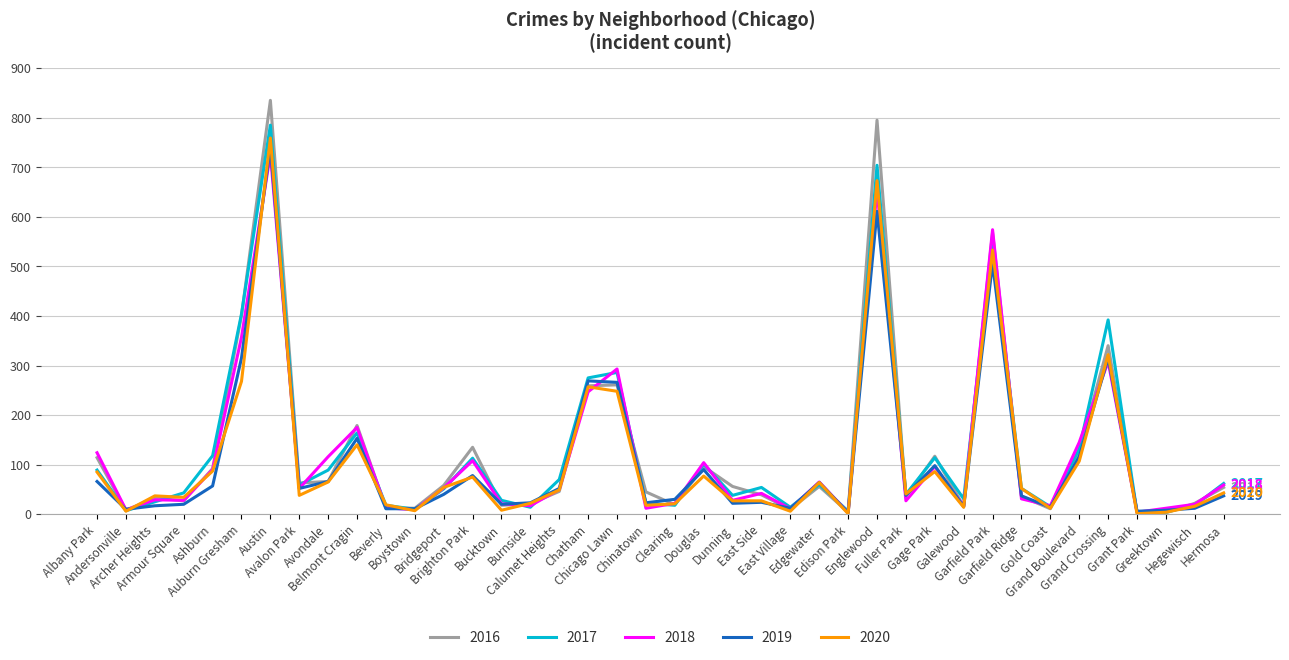

What is the difference between the 2020 values at Gage Park and East Village?

80